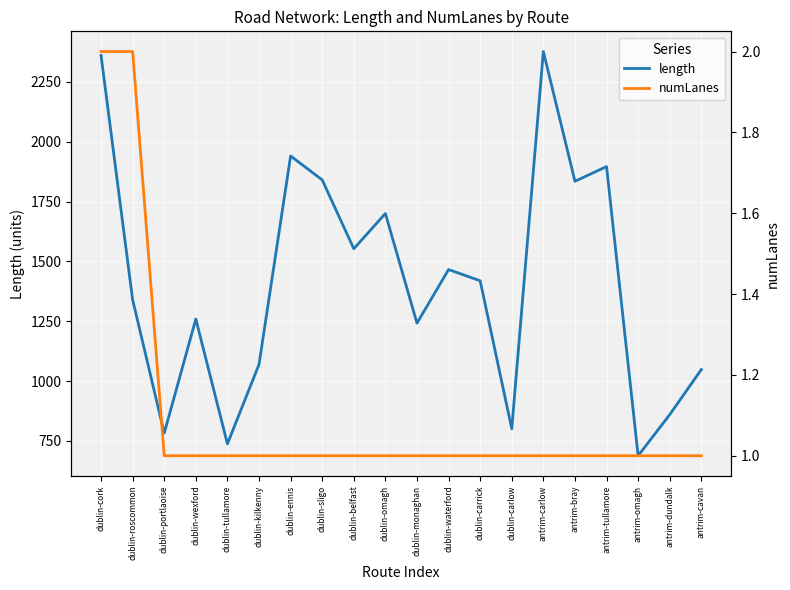

What is the smallest value displayed?

1.0